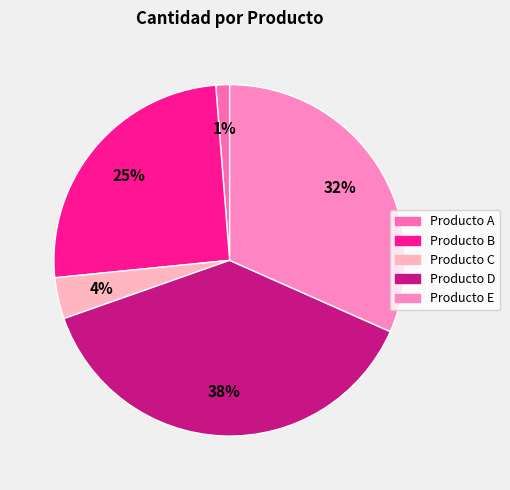

Which slice is the smallest?

Producto A